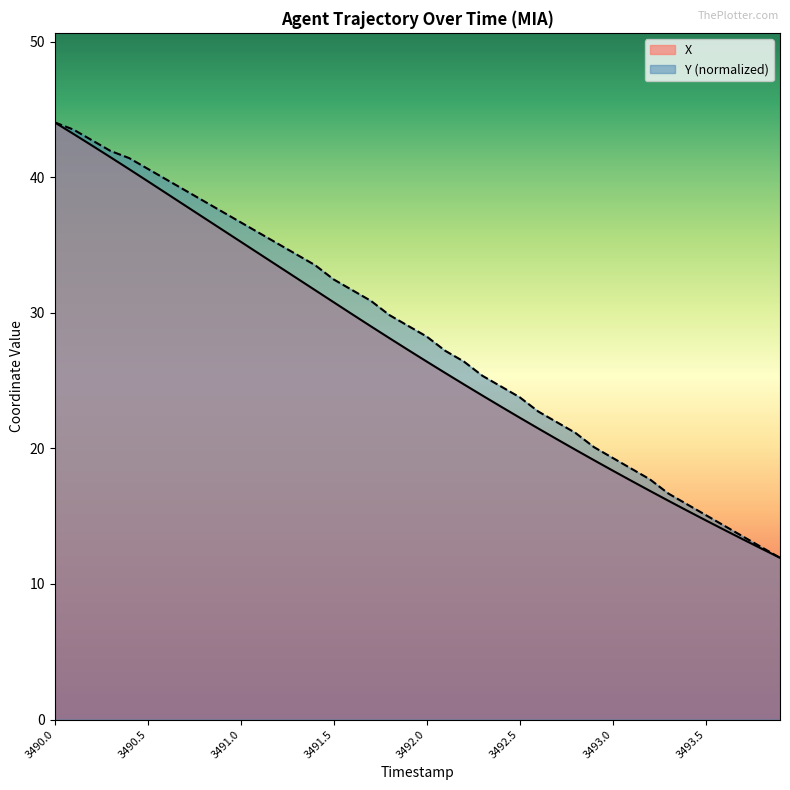

The value of Y at 3492.5 is 5.6. True or false?

False